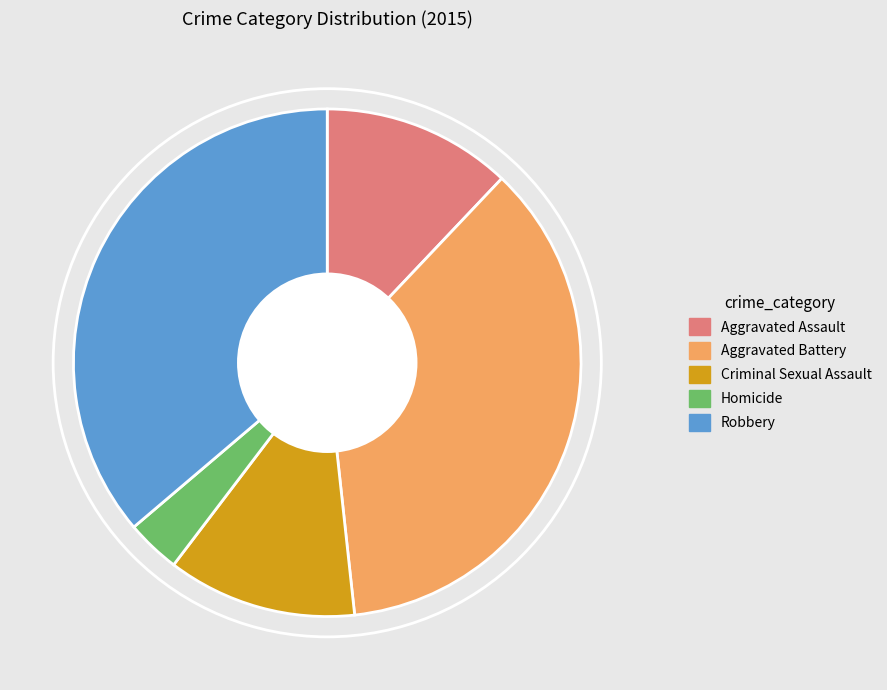

Does Homicide represent more than half of the total?

No